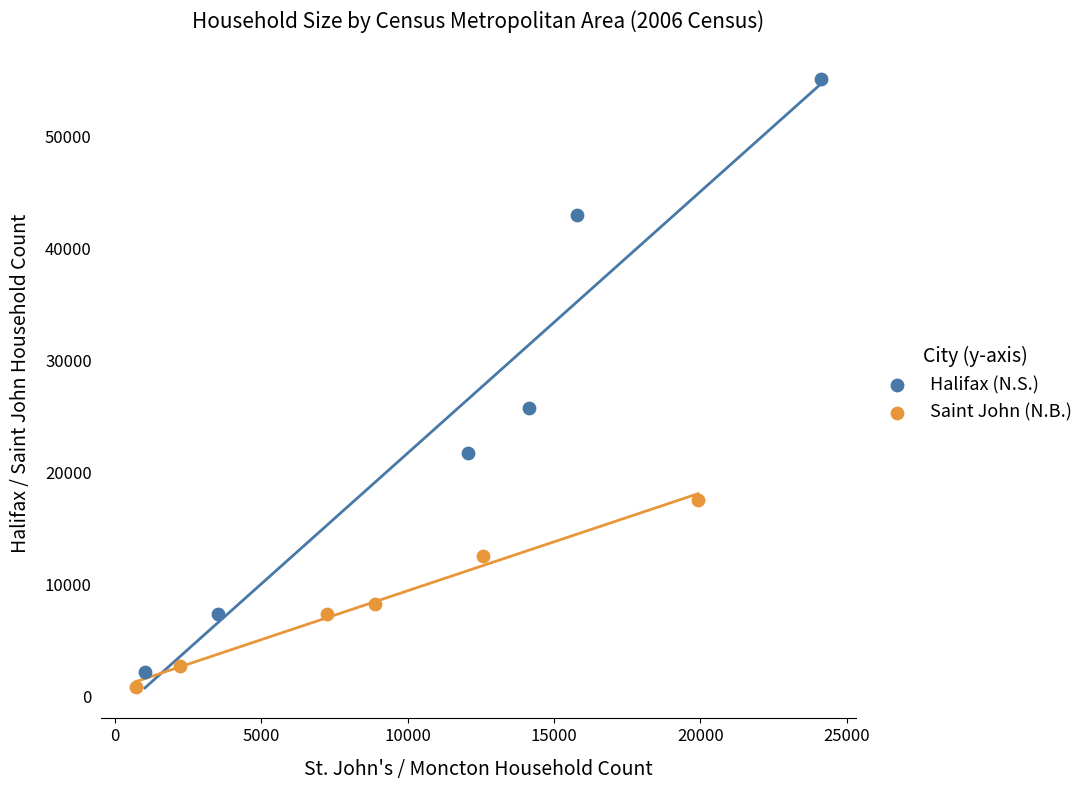

Which series has the largest Y range (max minus min)?

Halifax (N.S.)